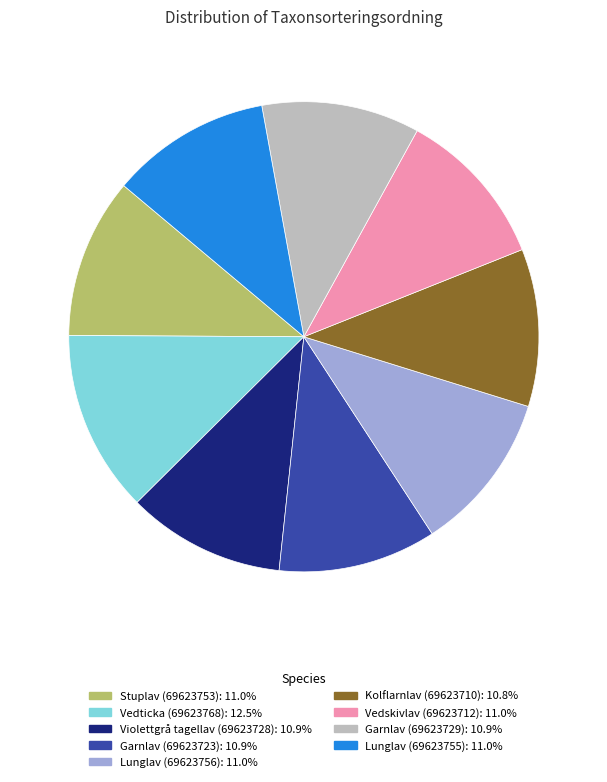

What is the ratio of the value at Vedticka (69623768) to the value at Vedskivlav (69623712)?

1.1